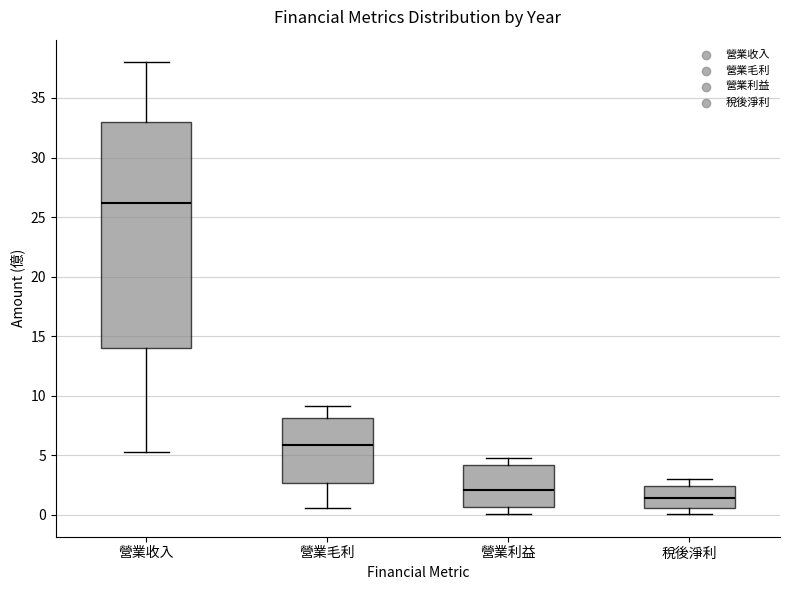

Which box's median line is the highest?

營業收入